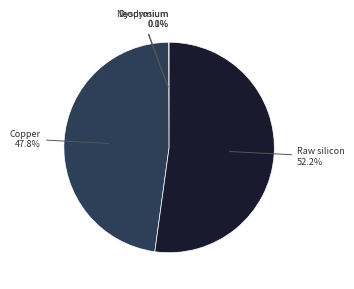

Is there a majority slice in this chart?

Yes